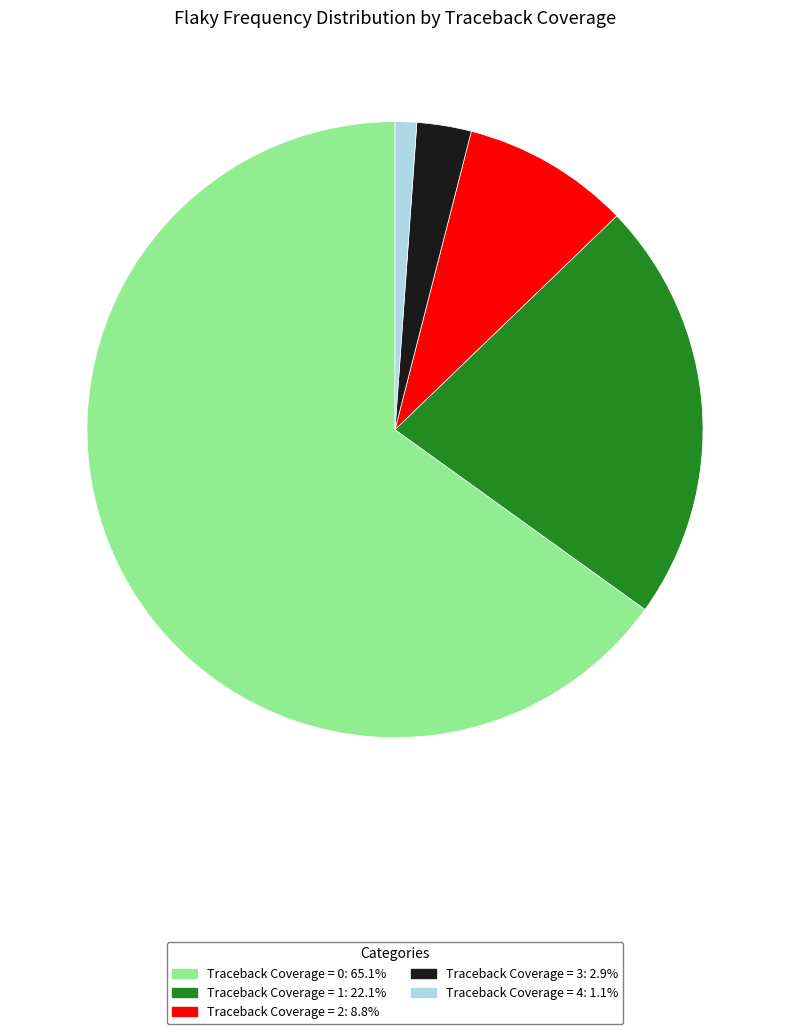

Between Traceback Coverage = 3 and Traceback Coverage = 1, which is larger?

Traceback Coverage = 1